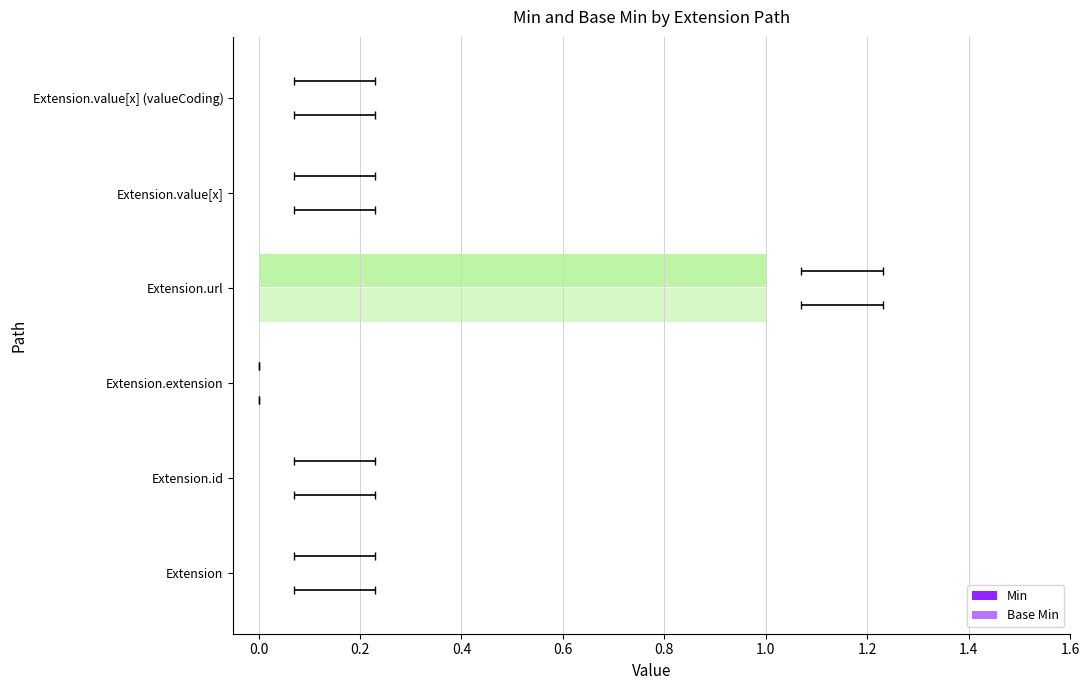

Reading left to right, extract all data points from this chart.

Min: 0	0	0	1	0	0
Base Min: 0	0	0	1	0	0